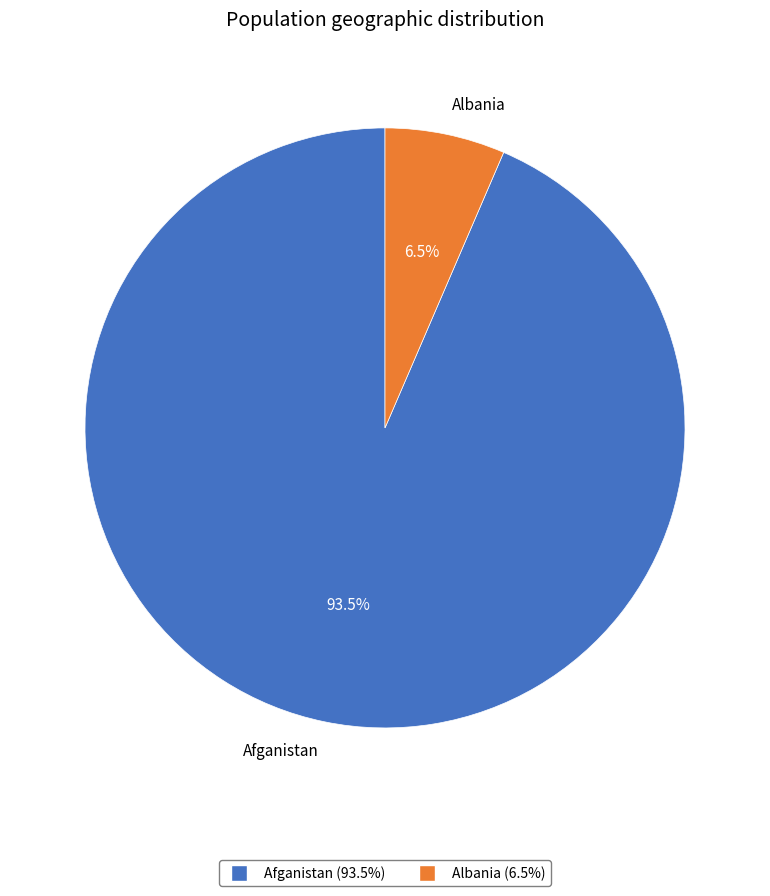

Which slice is the smallest?

Albania